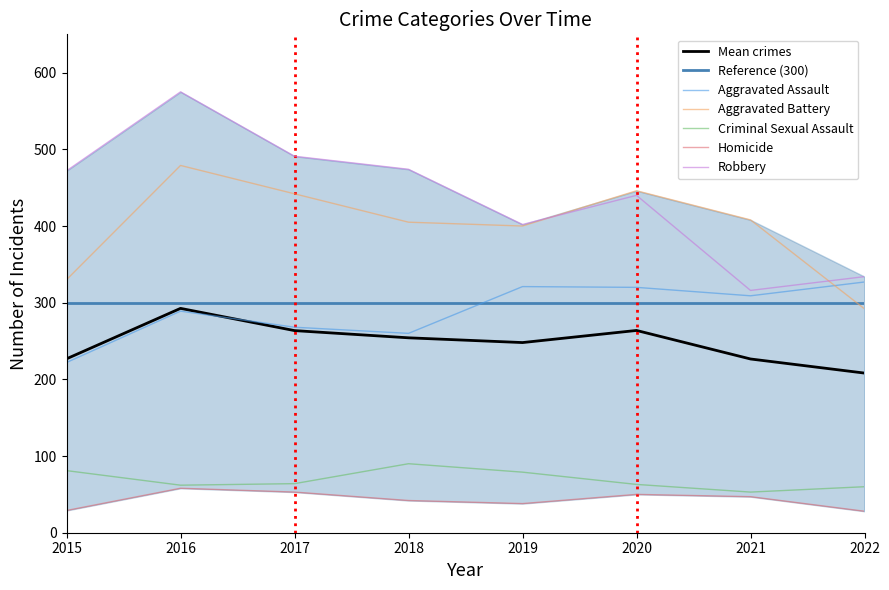

At which category does Criminal Sexual Assault reach its first local valley?

2016